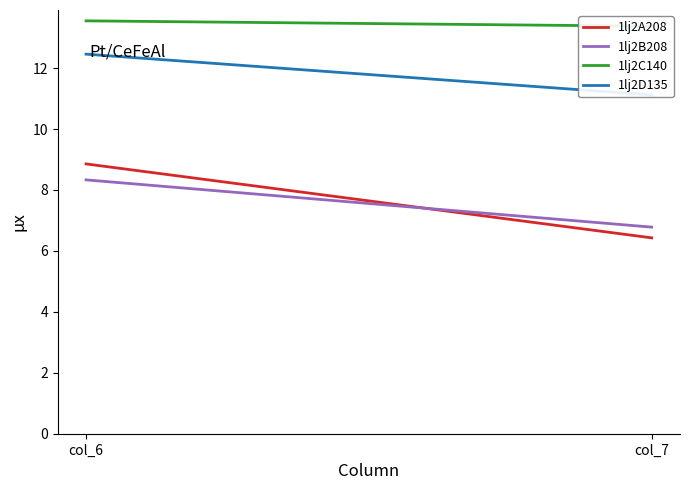

Reading left to right, what are all the values shown in this chart?

1lj2A208: col_6=8.9	col_7=6.4
1lj2B208: col_6=8.3	col_7=6.8
1lj2C140: col_6=13.6	col_7=13.4
1lj2D135: col_6=12.5	col_7=11.1